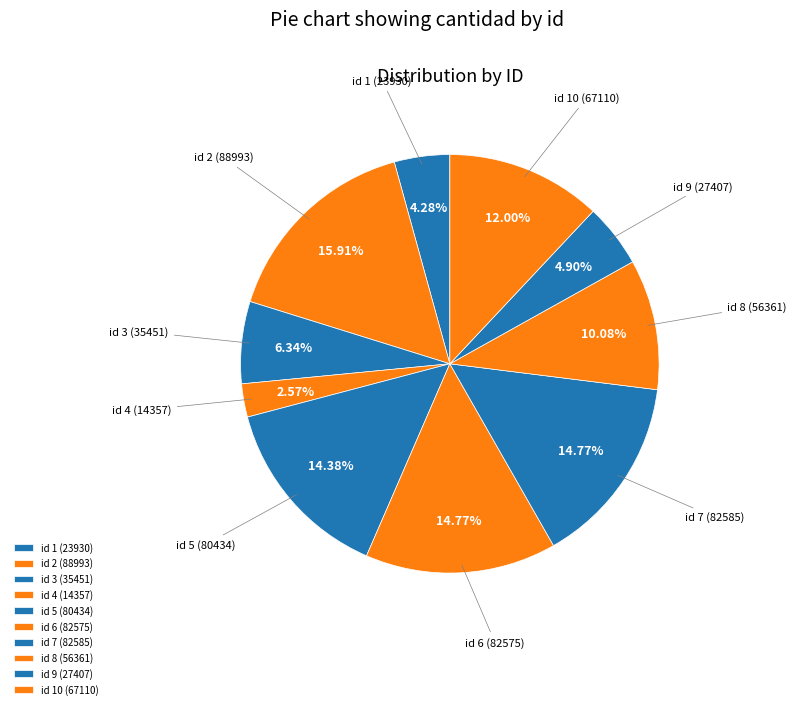

What is the ratio of the value at id 1 to the value at id 5?

0.3